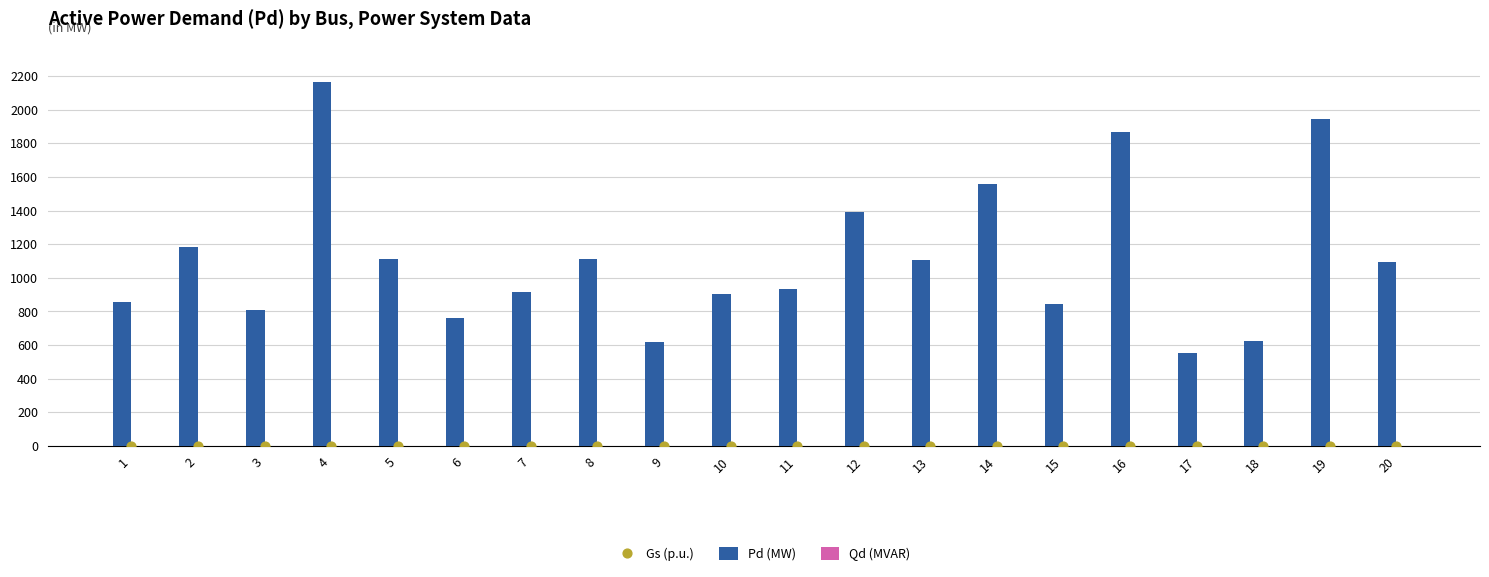

Which series has the widest spread of Y values?

Pd (MW)